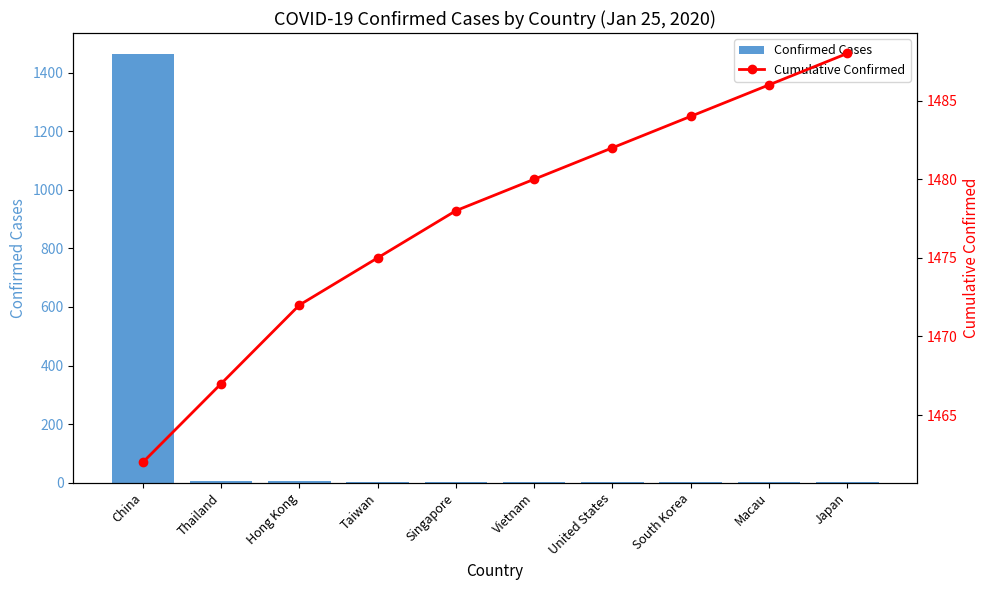

The Confirmed Cases series shows 3 at Japan. True or false?

False